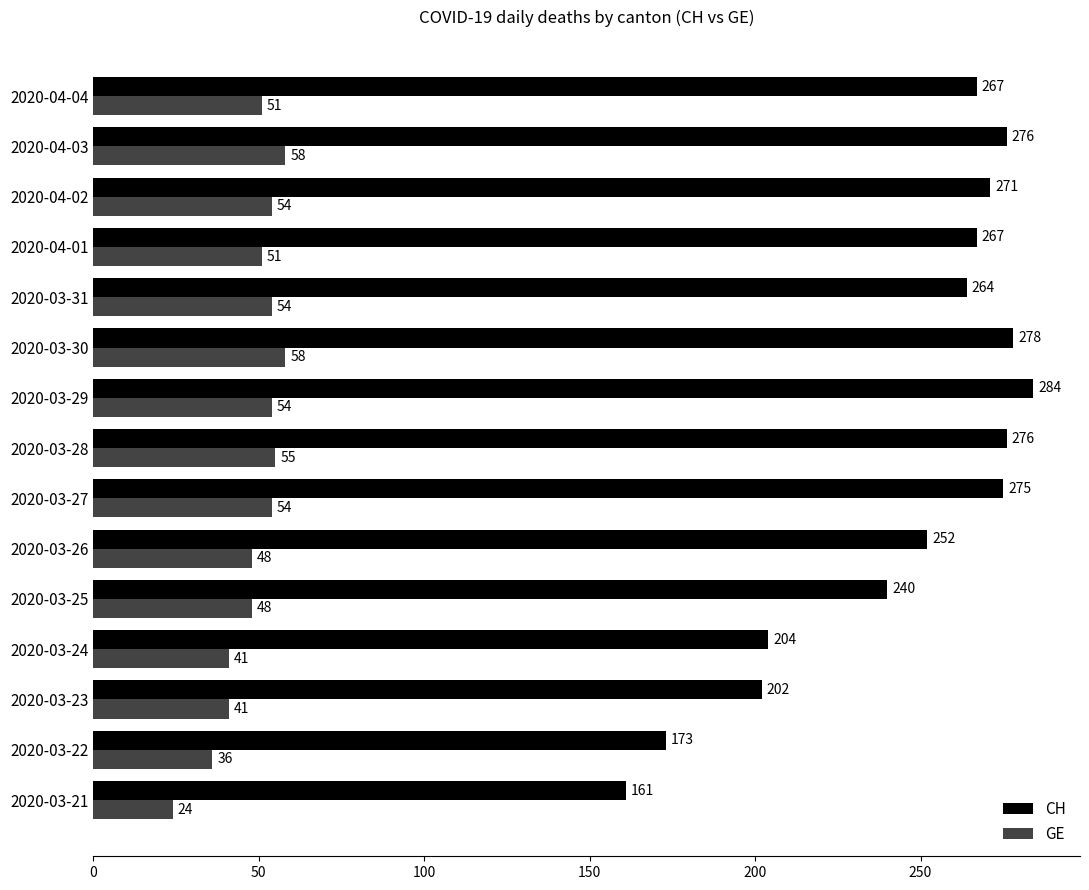

What is the approximate value of GE at 2020-03-30, to the nearest 10?

60